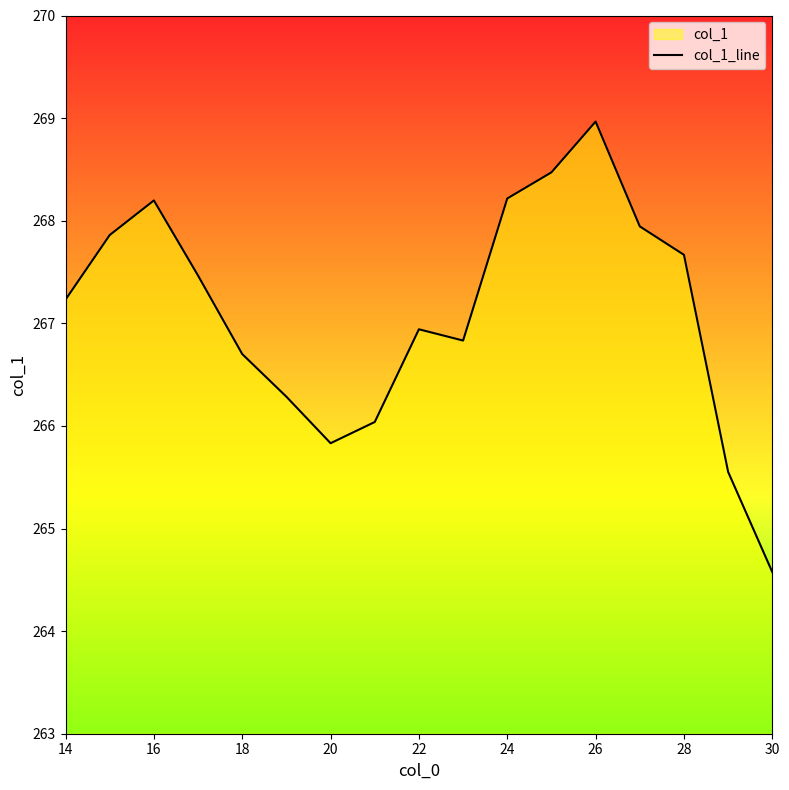

What is the difference between the maximum and minimum values?

4.4